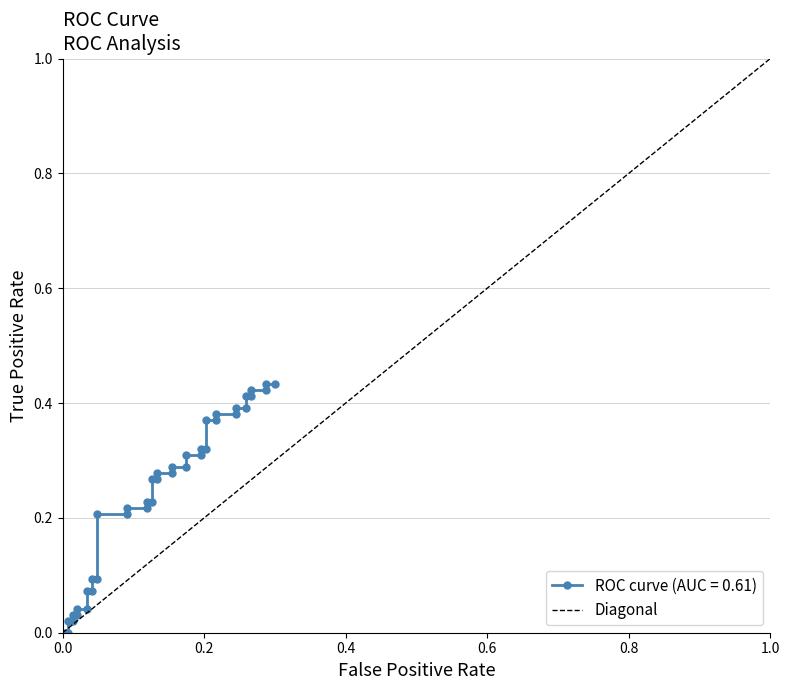

Is it true that the value at 0.0 is 0?

False